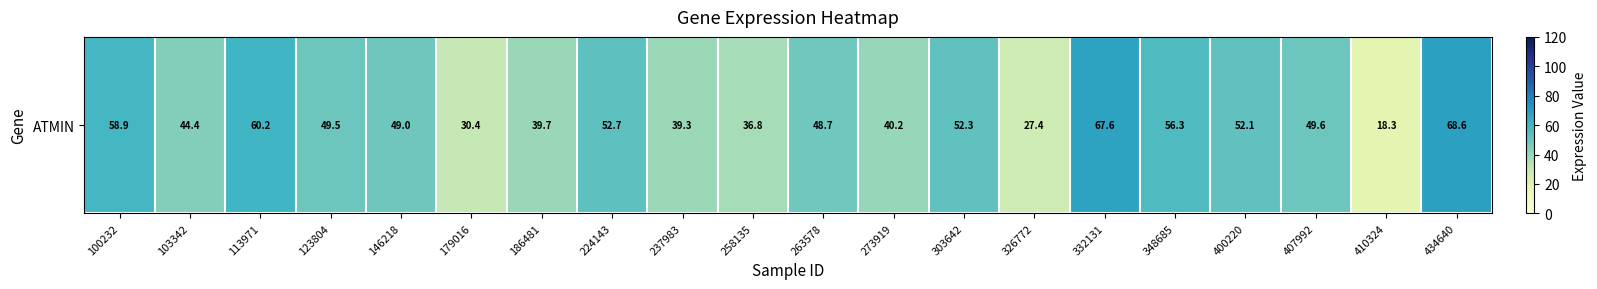

List the labels in order of value, smallest first.

410324, 326772, 179016, 258135, 237983, 186481, 273919, 103342, 263578, 146218, 123804, 407992, 400220, 303642, 224143, 348685, 100232, 113971, 332131, 434640